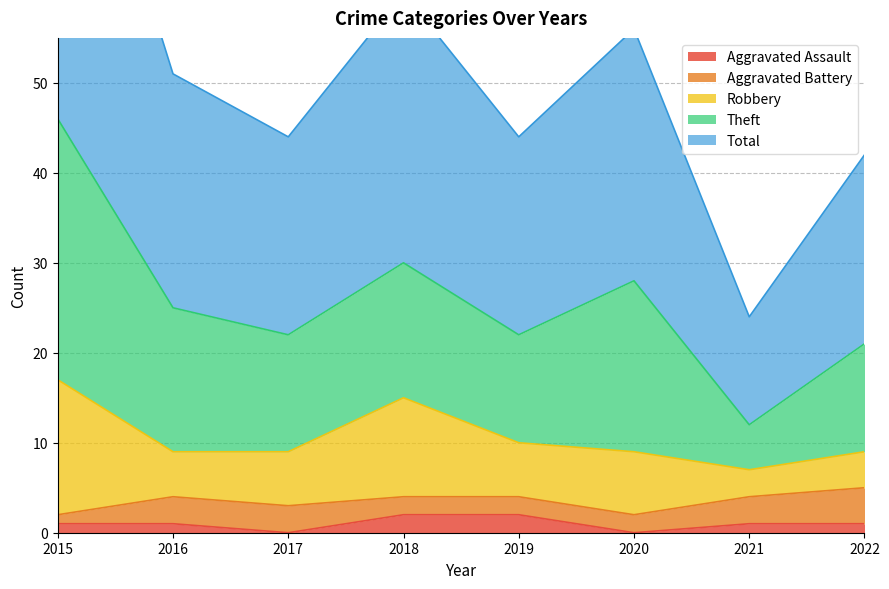

Which series has the largest range (max minus min)?

Total